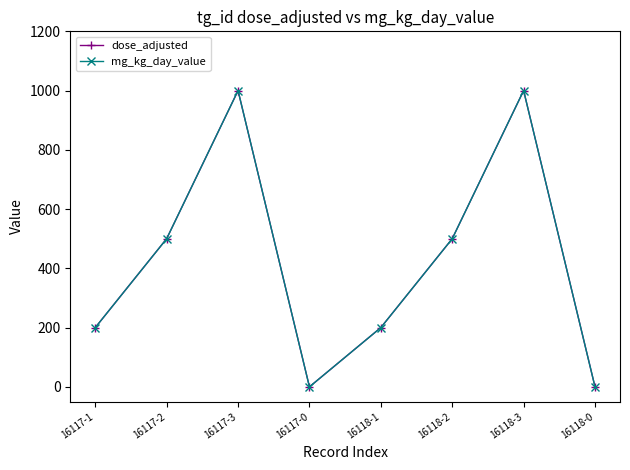

What is the label of the 1st point from the left?

16117-1